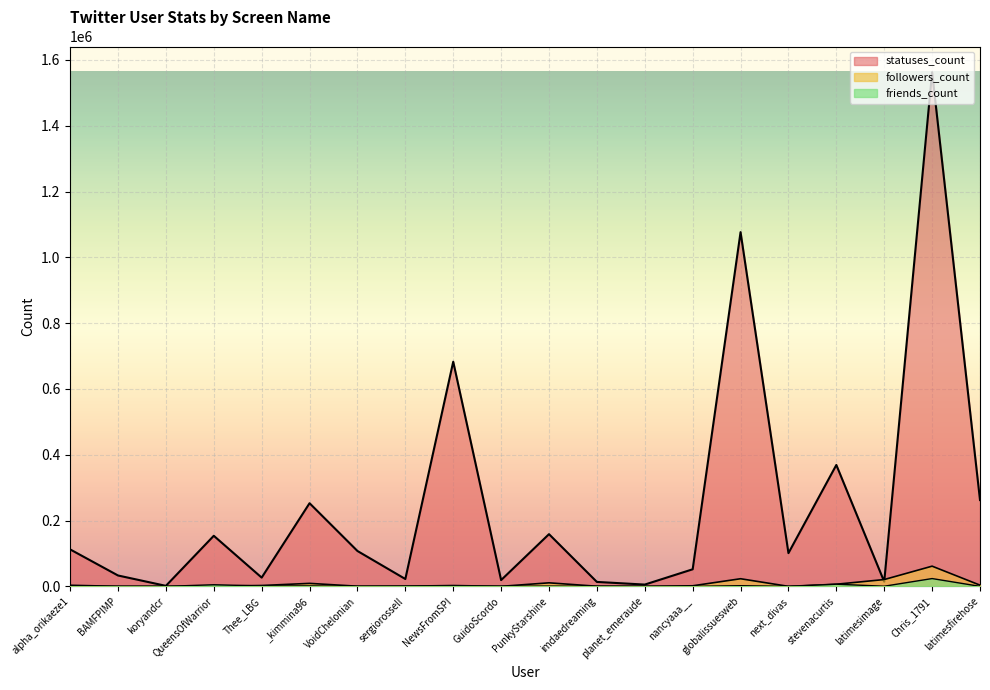

What is the difference between the highest and lowest values at NewsFromSPI?

681485